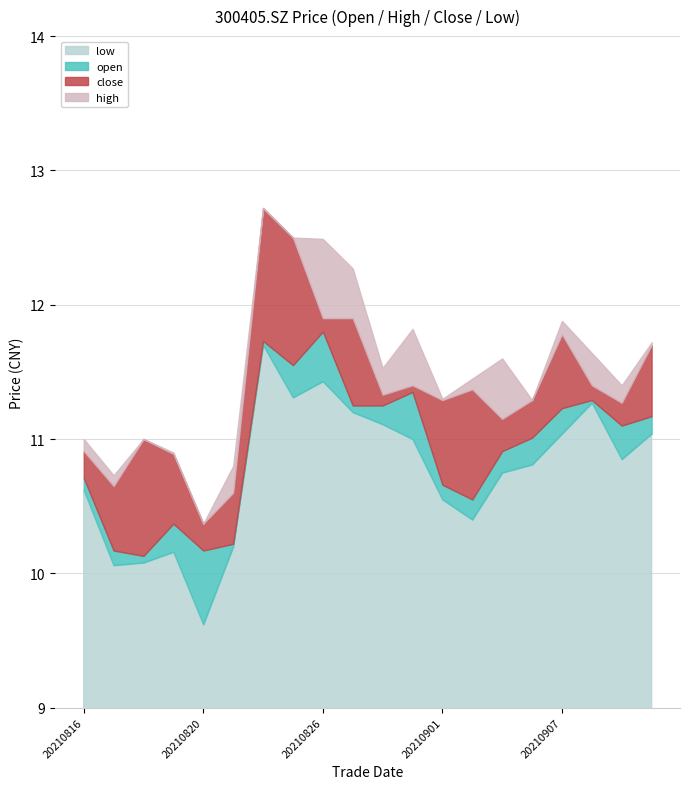

What is the value of the close point at the 10th from the left?

11.2